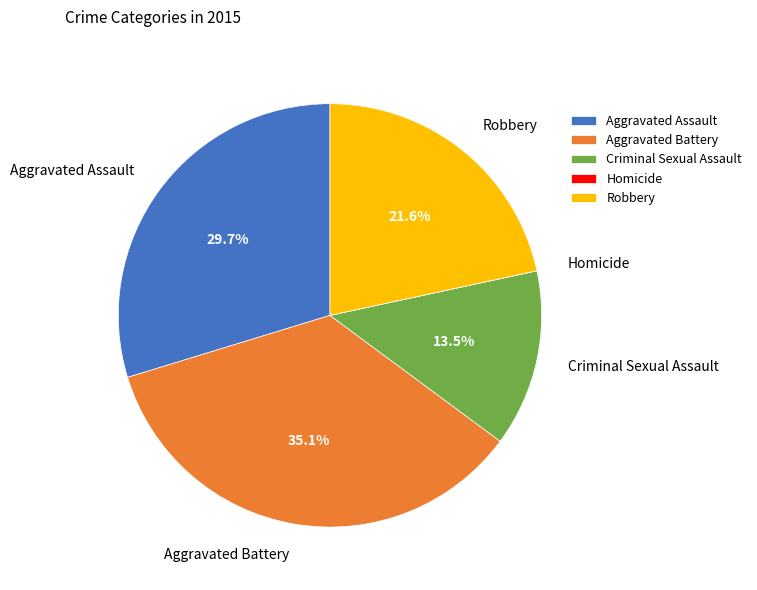

Do Aggravated Battery and Robbery together represent more than half of the pie?

Yes